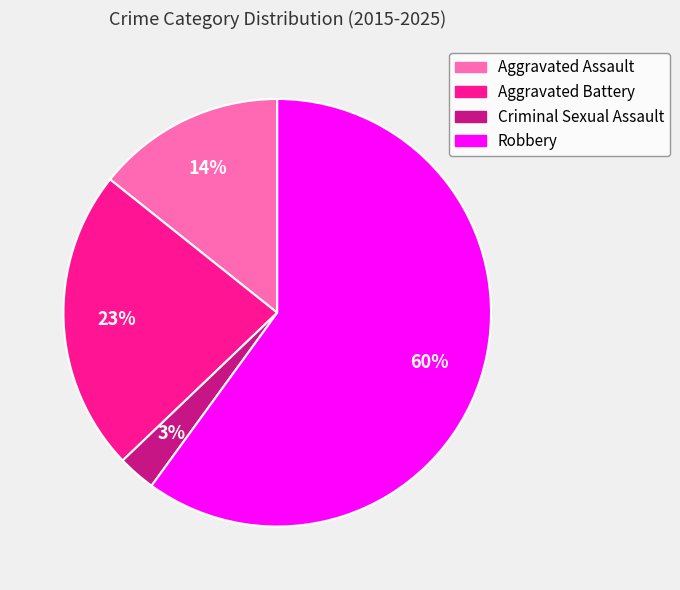

Which category has the biggest portion of the pie?

Robbery